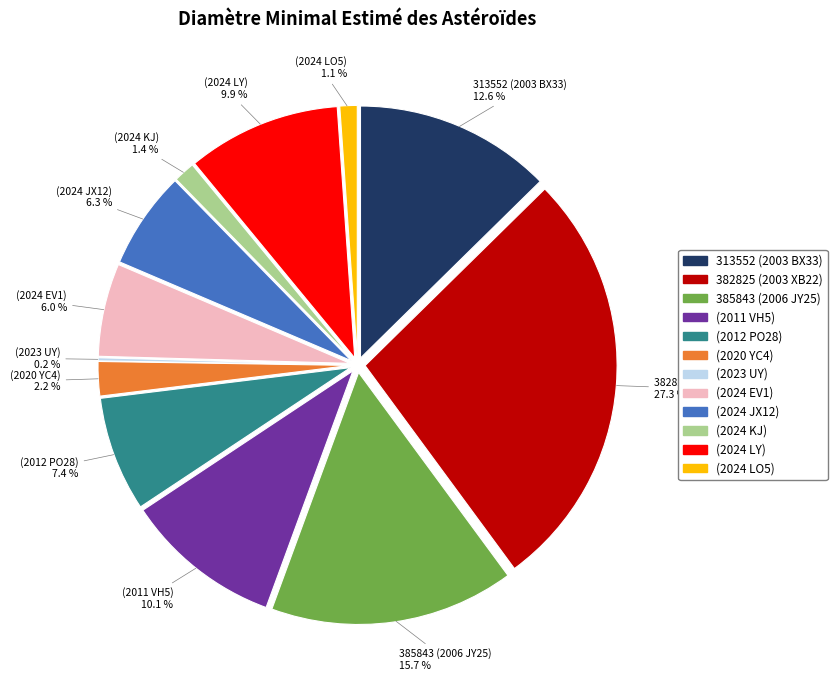

Rank the categories by value from highest to lowest.

382825 (2003 XB22), 385843 (2006 JY25), 313552 (2003 BX33), (2011 VH5), (2024 LY), (2012 PO28), (2024 JX12), (2024 EV1), (2020 YC4), (2024 KJ), (2024 LO5), (2023 UY)